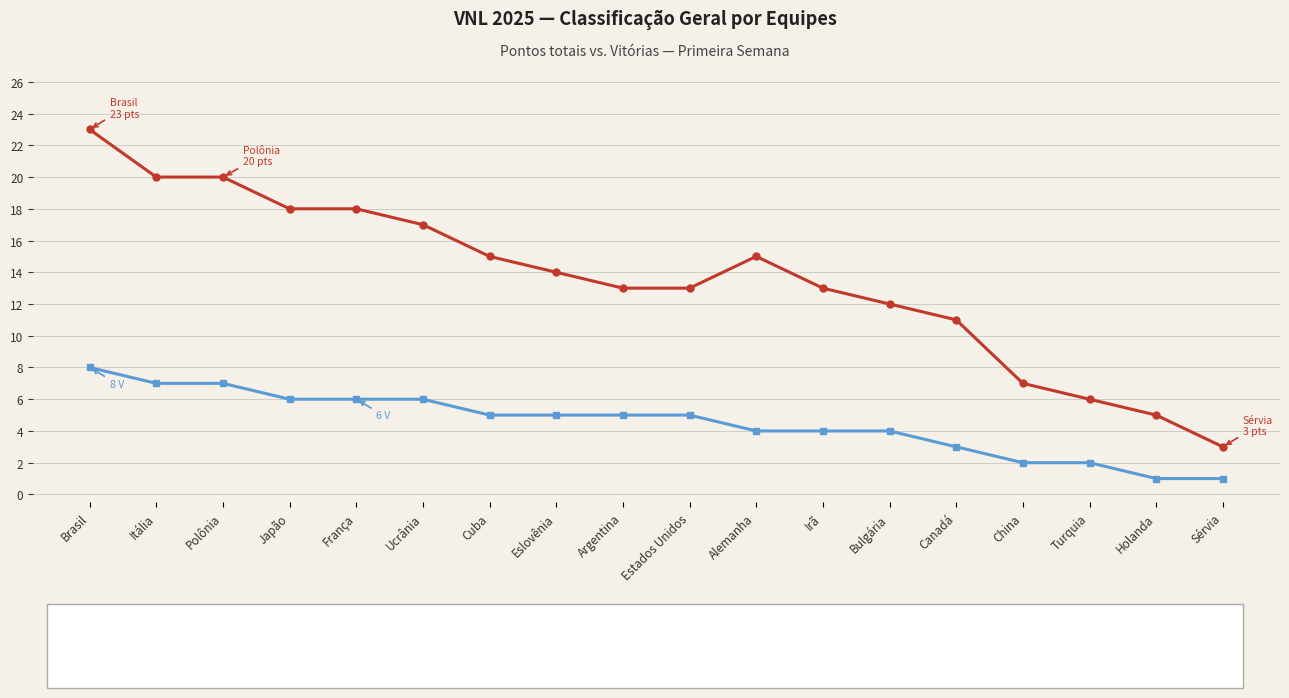

At which category does the chart reach its peak across all series?

Brasil